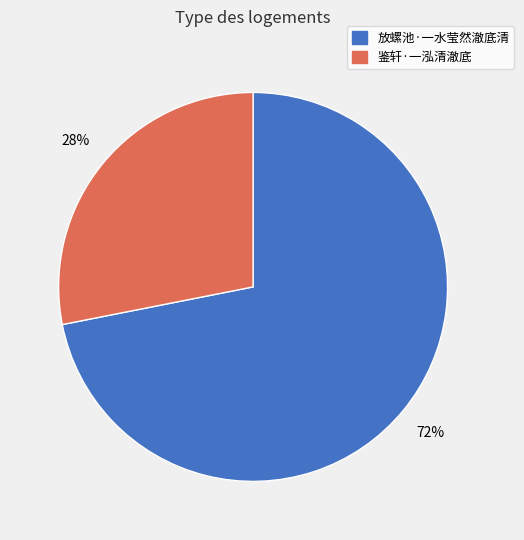

To the nearest percent, what percentage of the pie is 放螺池·一水莹然澈底清?

72%